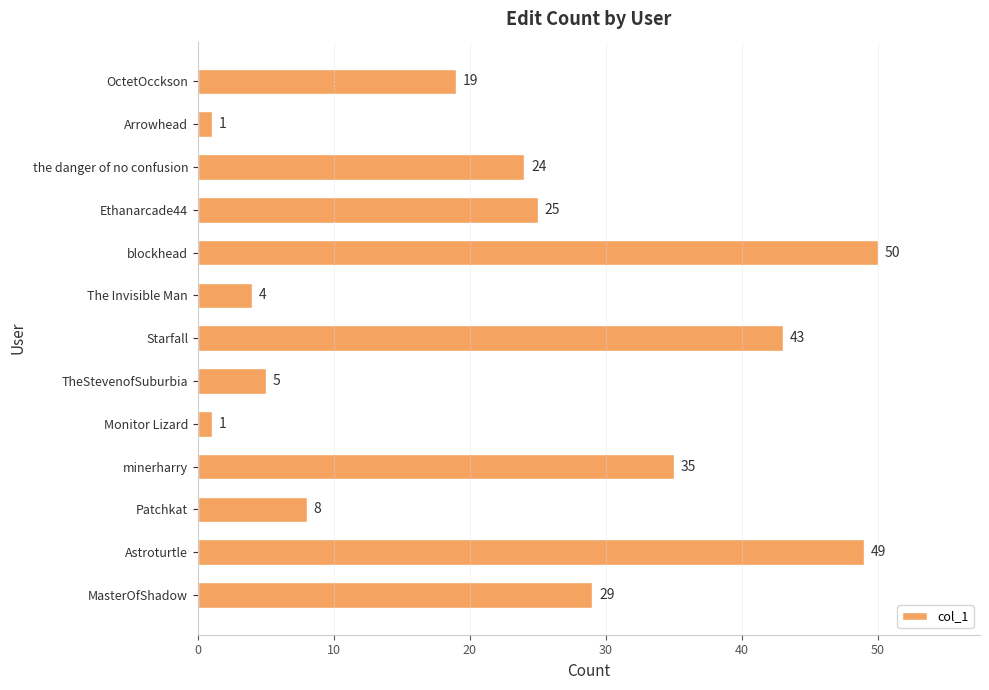

True or false: the data shows 24 at the danger of no confusion.

True